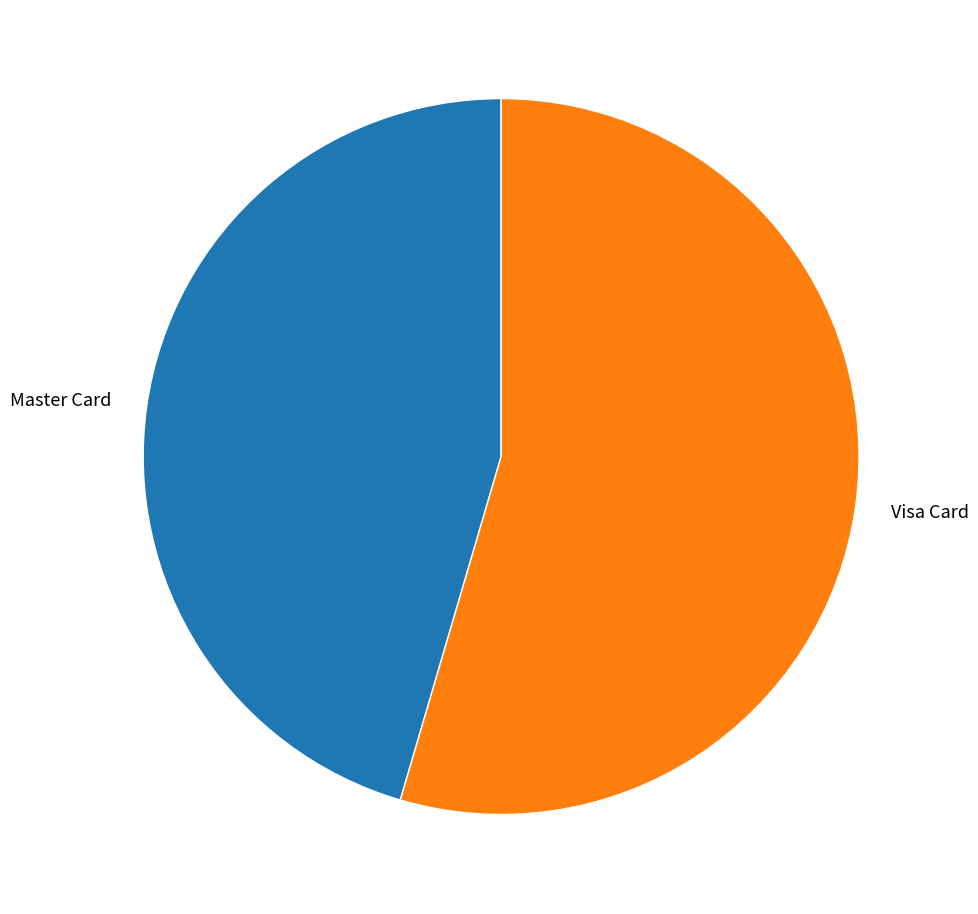

The Visa Card slice represents 49% of the pie. True or false?

False